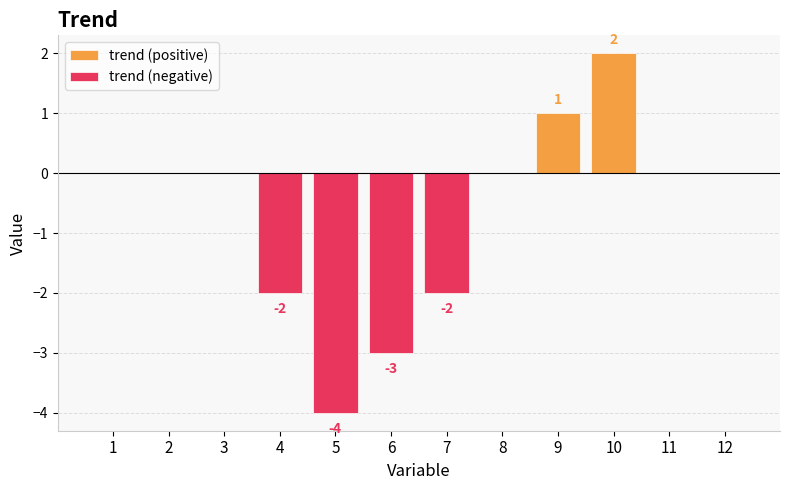

Rank the series at 4 from lowest to highest value.

trend (negative), trend (positive)